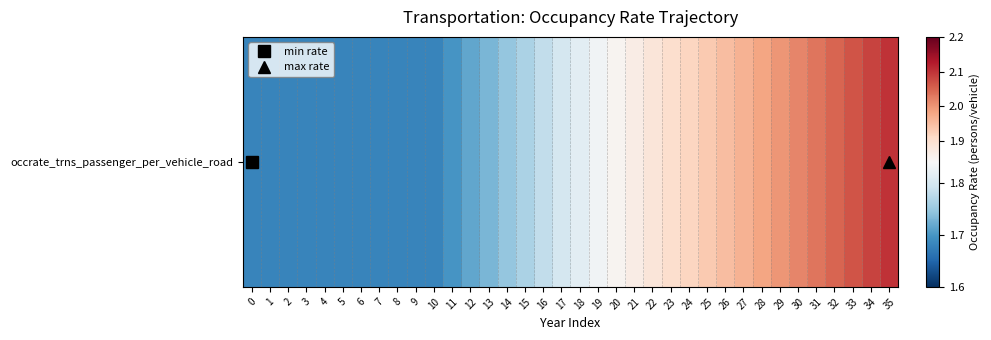

What is the difference between the maximum and second lowest values?

0.4